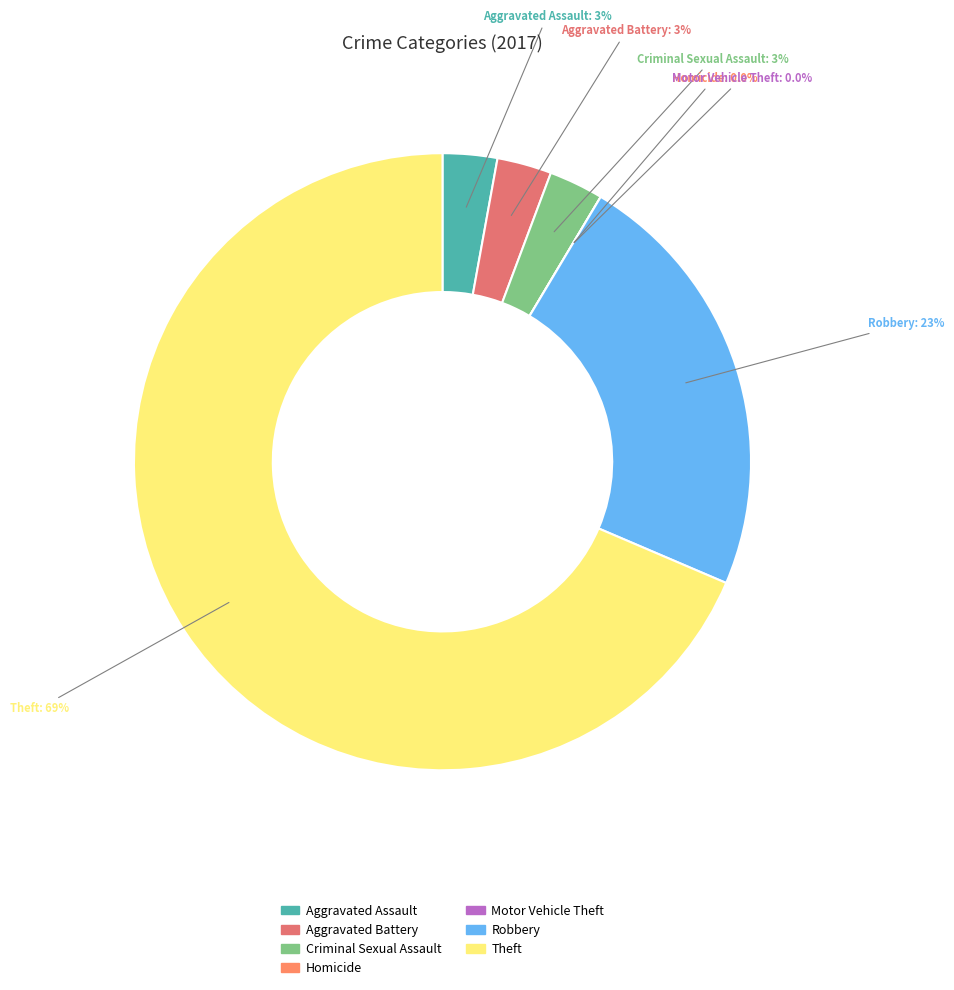

To the nearest percent, what is the difference between the Motor Vehicle Theft and Theft slice percentages?

69%